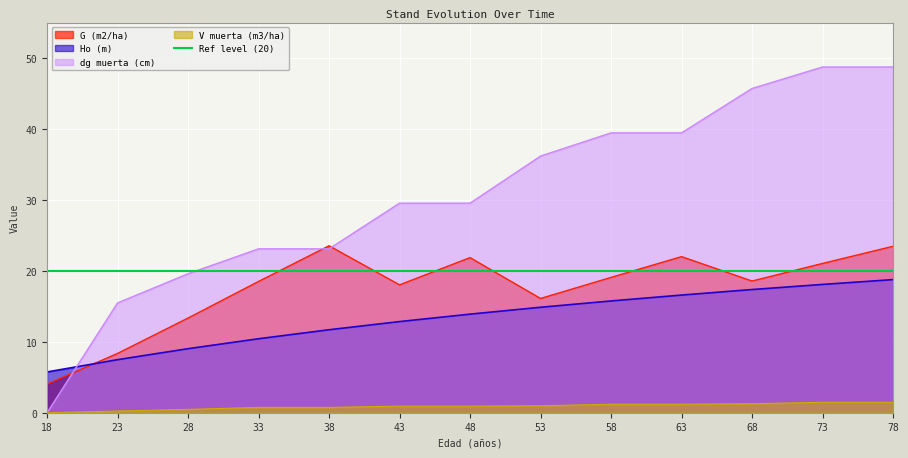

True or false: V muerta (m3/ha) and Ho (m) cross at least once.

False